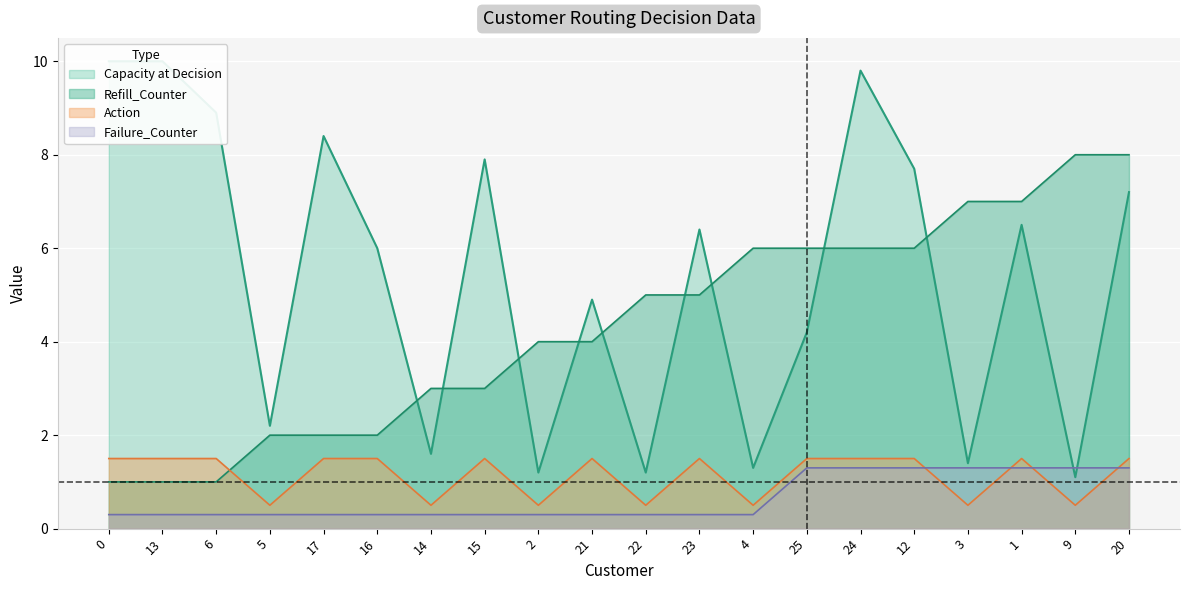

How many categories are shown in the chart?

20